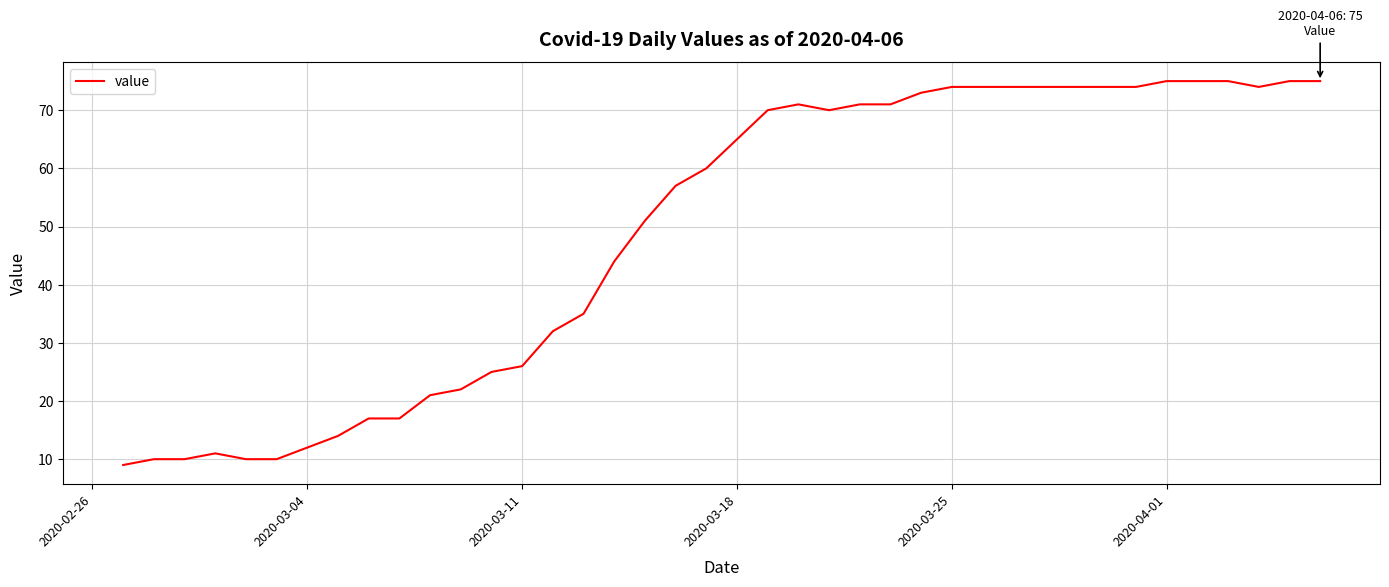

What is the greatest value displayed?

75